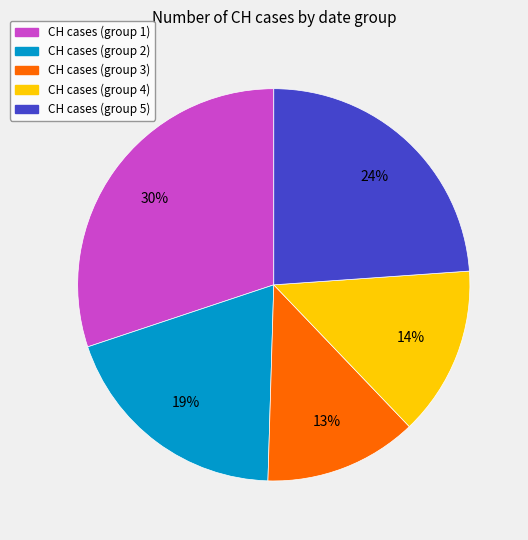

Does any single category account for the majority?

No